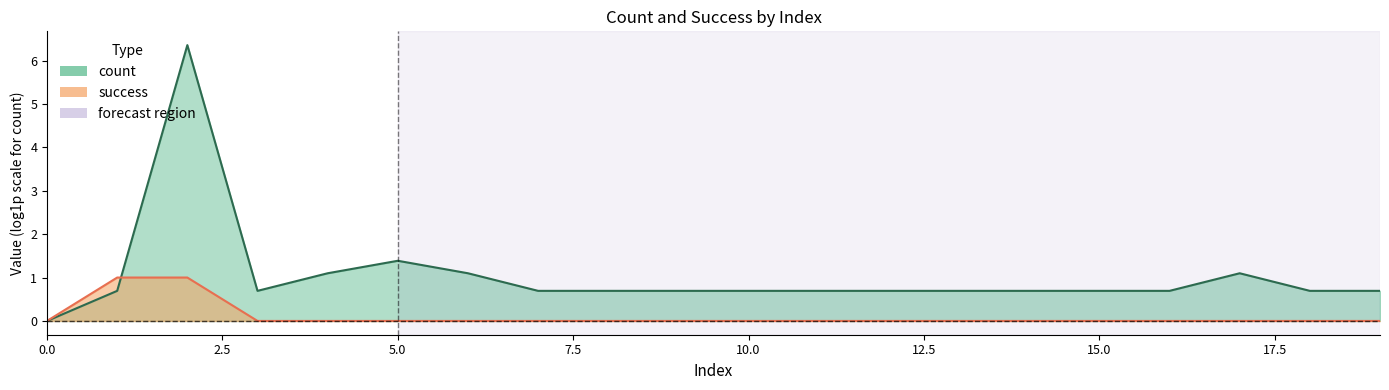

True or false: there are more than 1 points higher than both neighbors.

False